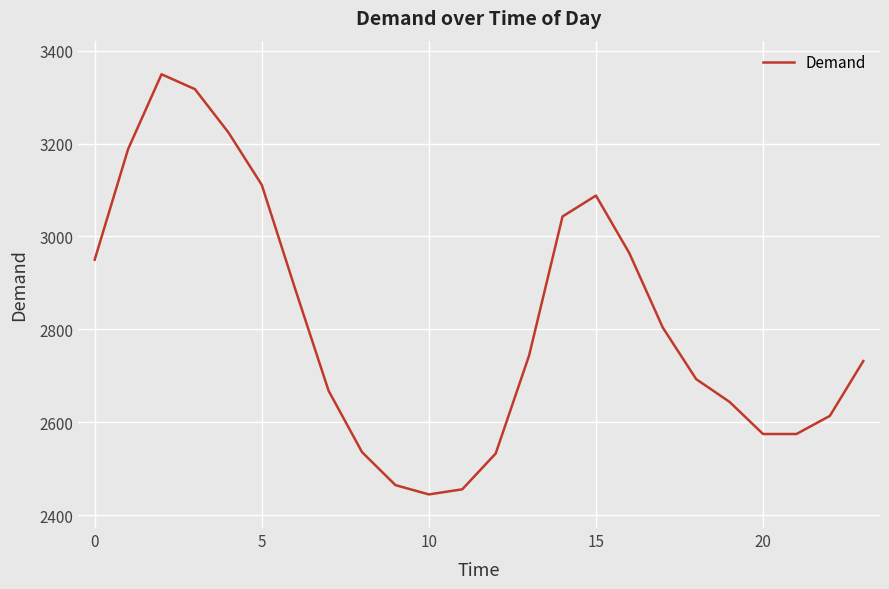

What is the difference between the maximum and minimum values?

904